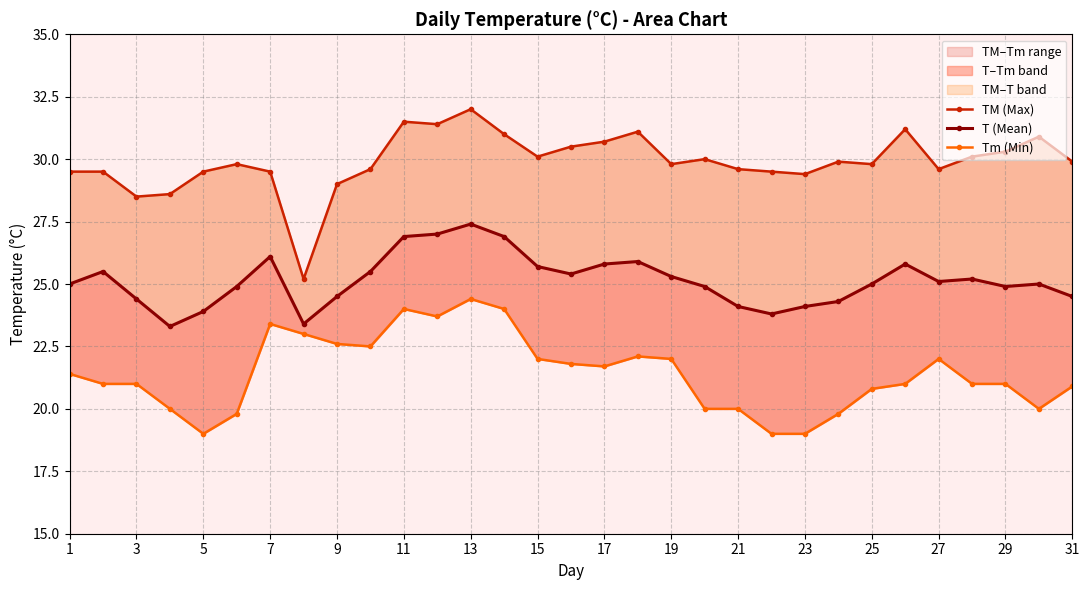

Which series has the widest spread of values?

TM (Max)